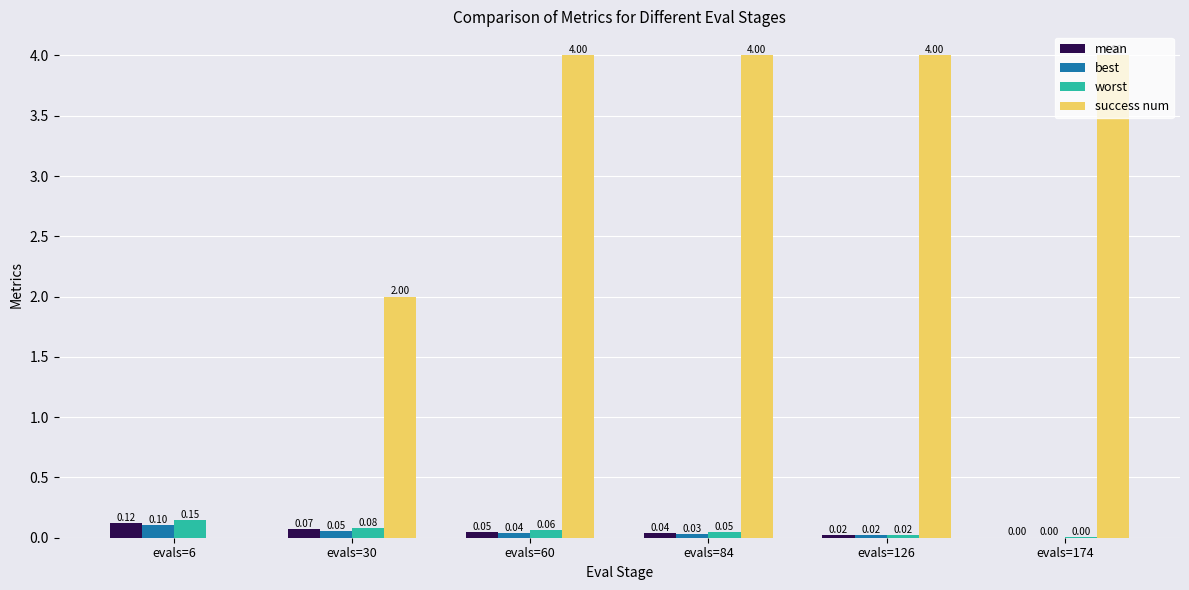

Which series has the largest total across all categories?

success num